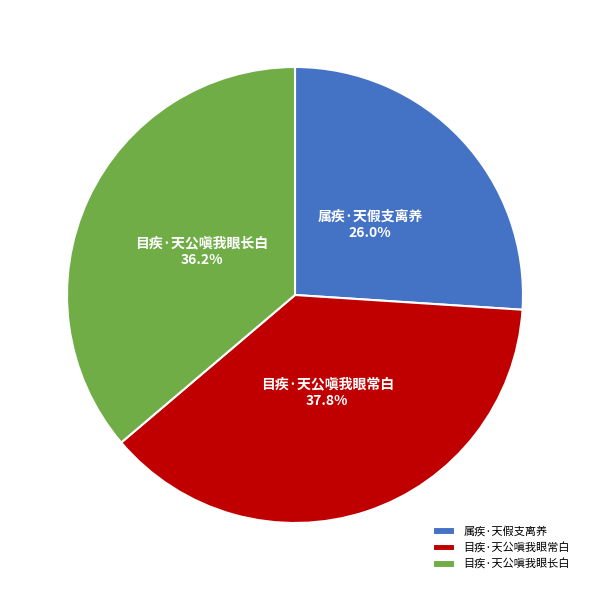

Is there any slice that represents more than half of the pie?

No